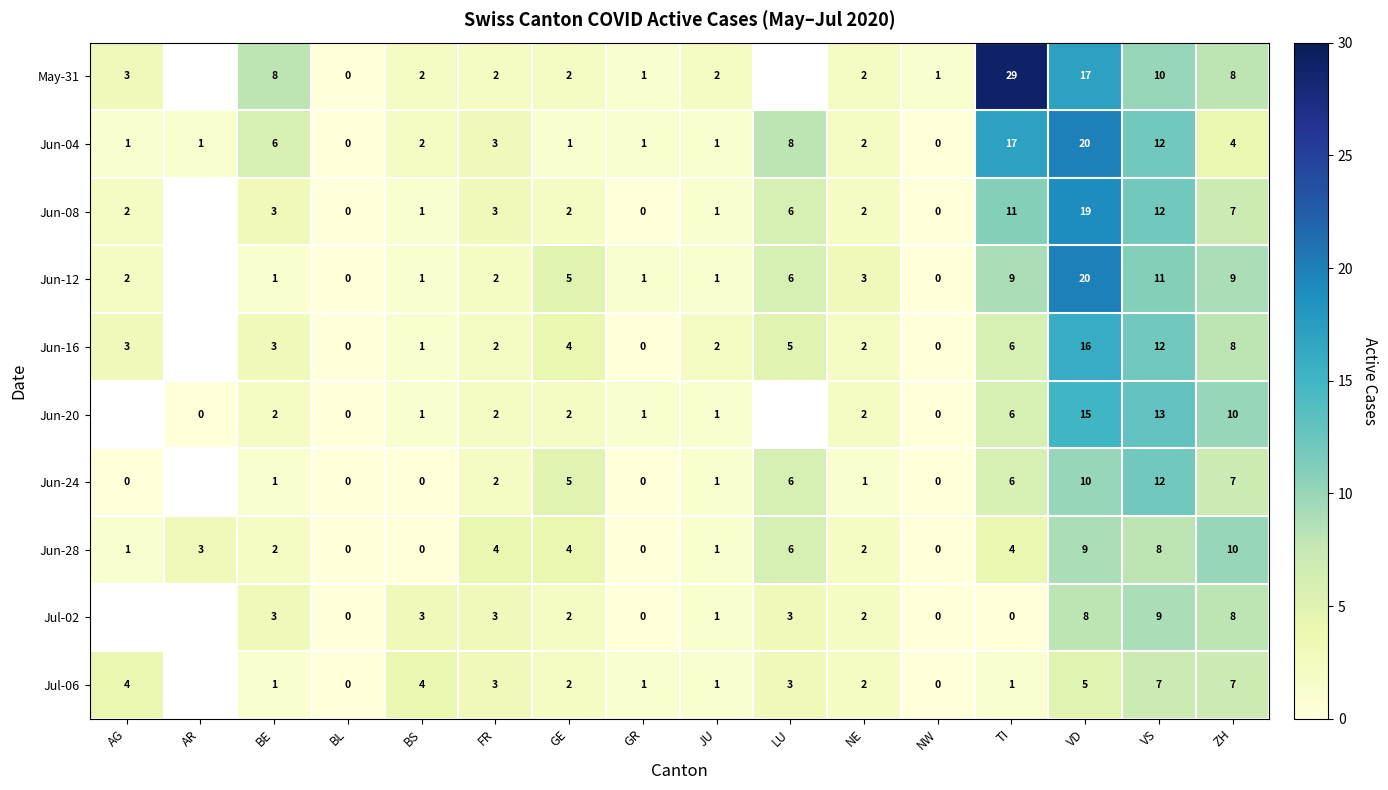

Which label corresponds to the smallest value in the chart?

BL